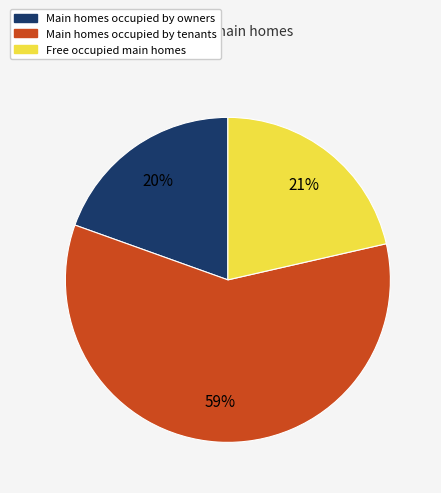

To the nearest percent, what is the average slice percentage?

33%